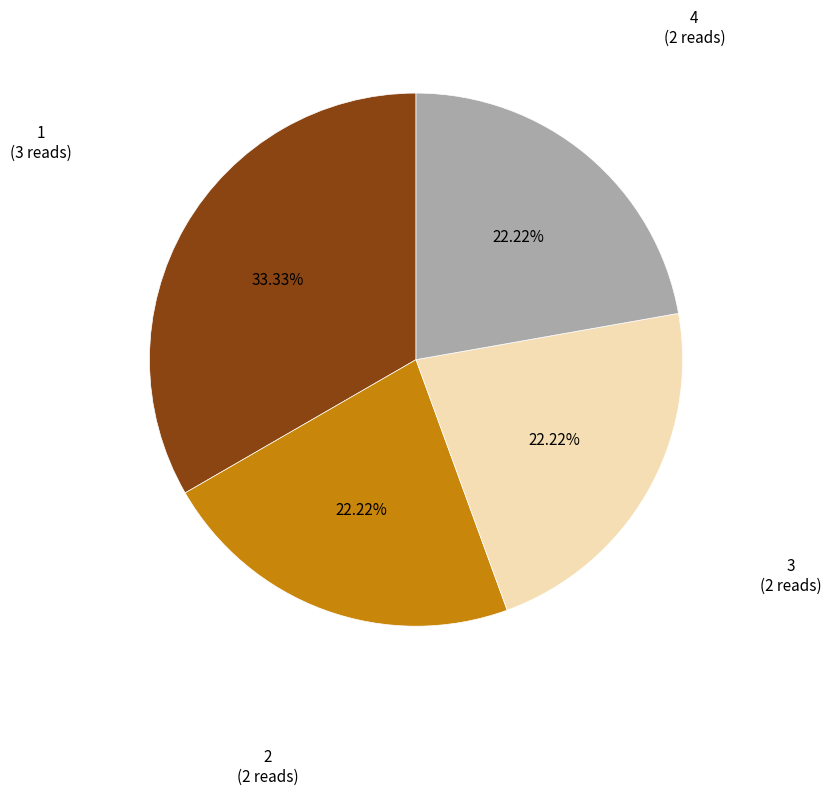

To the nearest percent, what is the average slice percentage?

25%